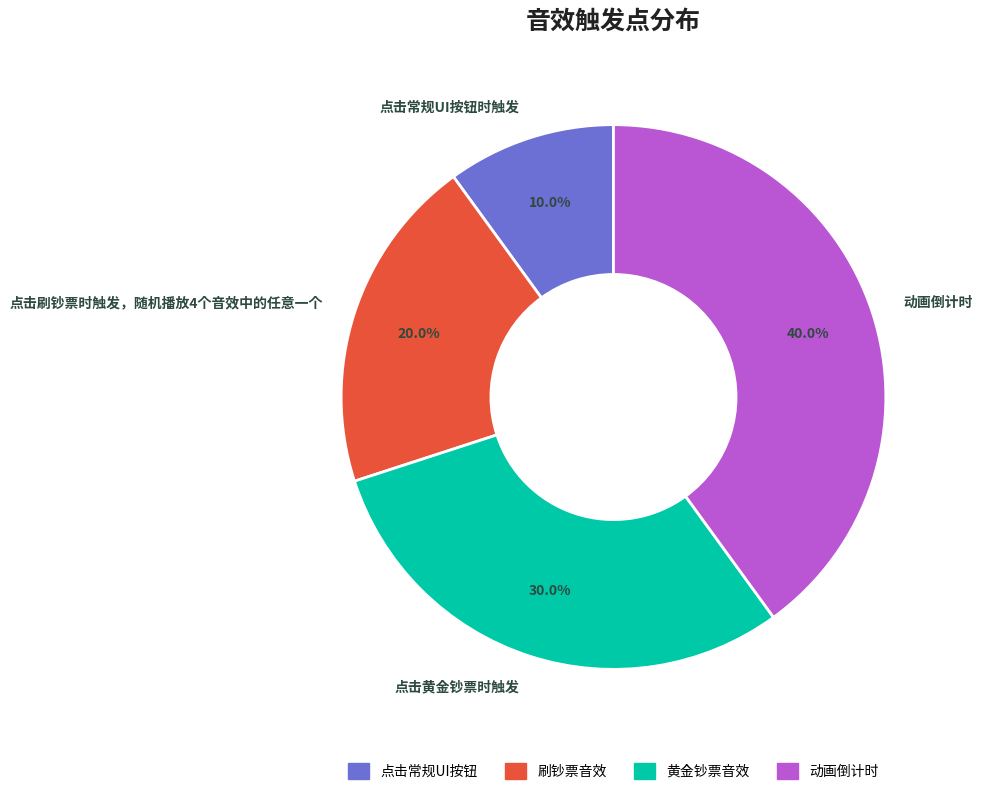

To the nearest percent, what is the difference between the largest and smallest slice percentages?

30%